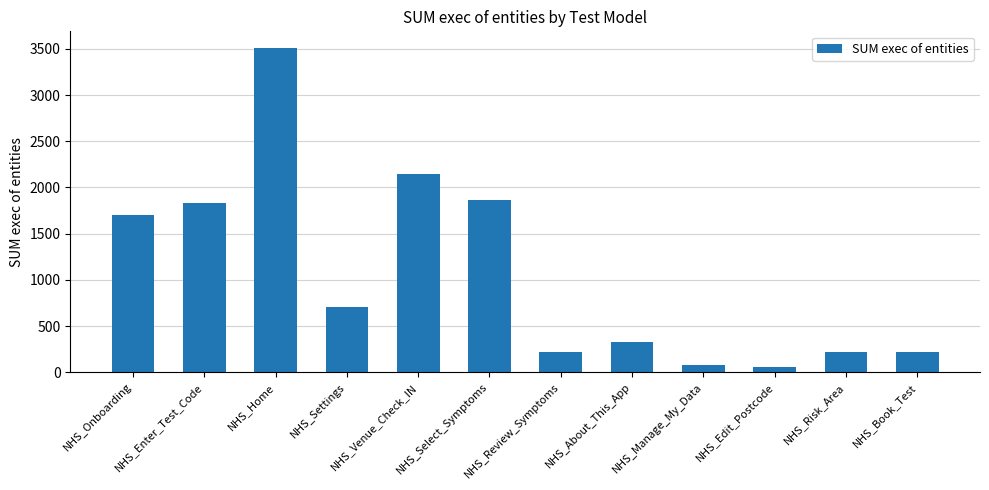

The value at NHS_Manage_My_Data is 74. True or false?

True